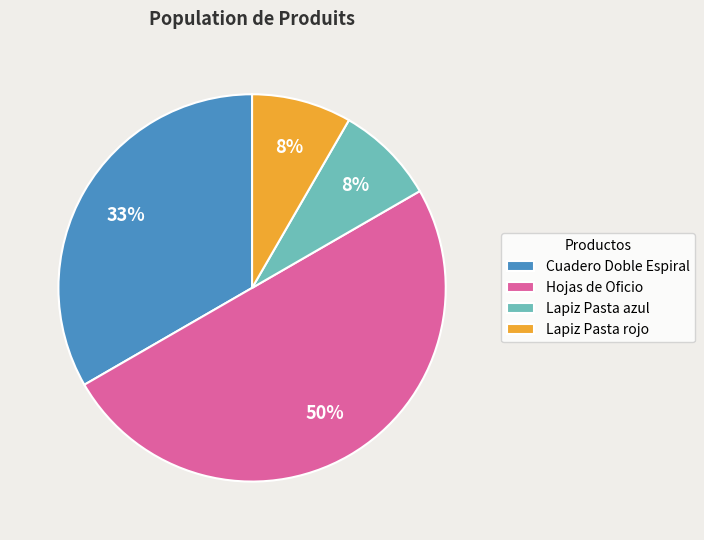

To the nearest percent, what is the average slice percentage?

25%